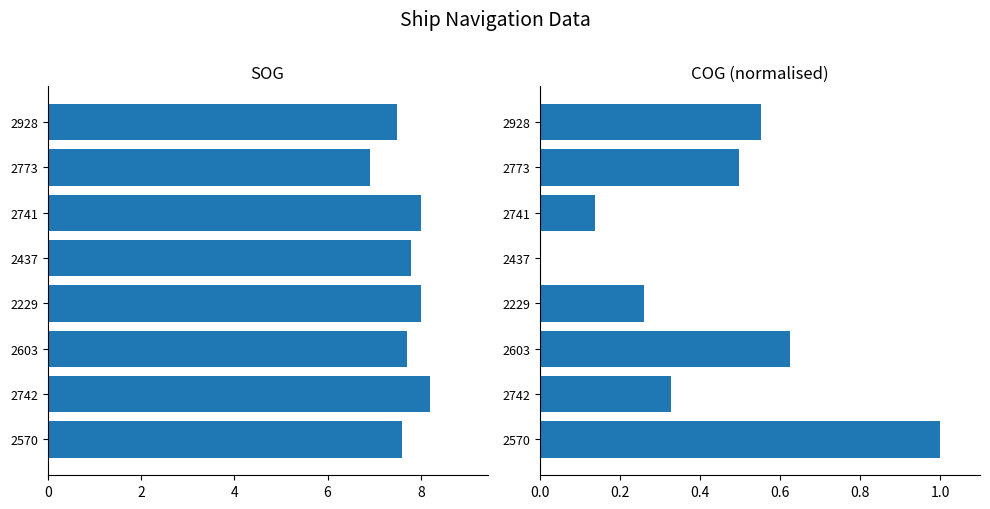

What is the spread (max minus min) of values at 2437?

7.8